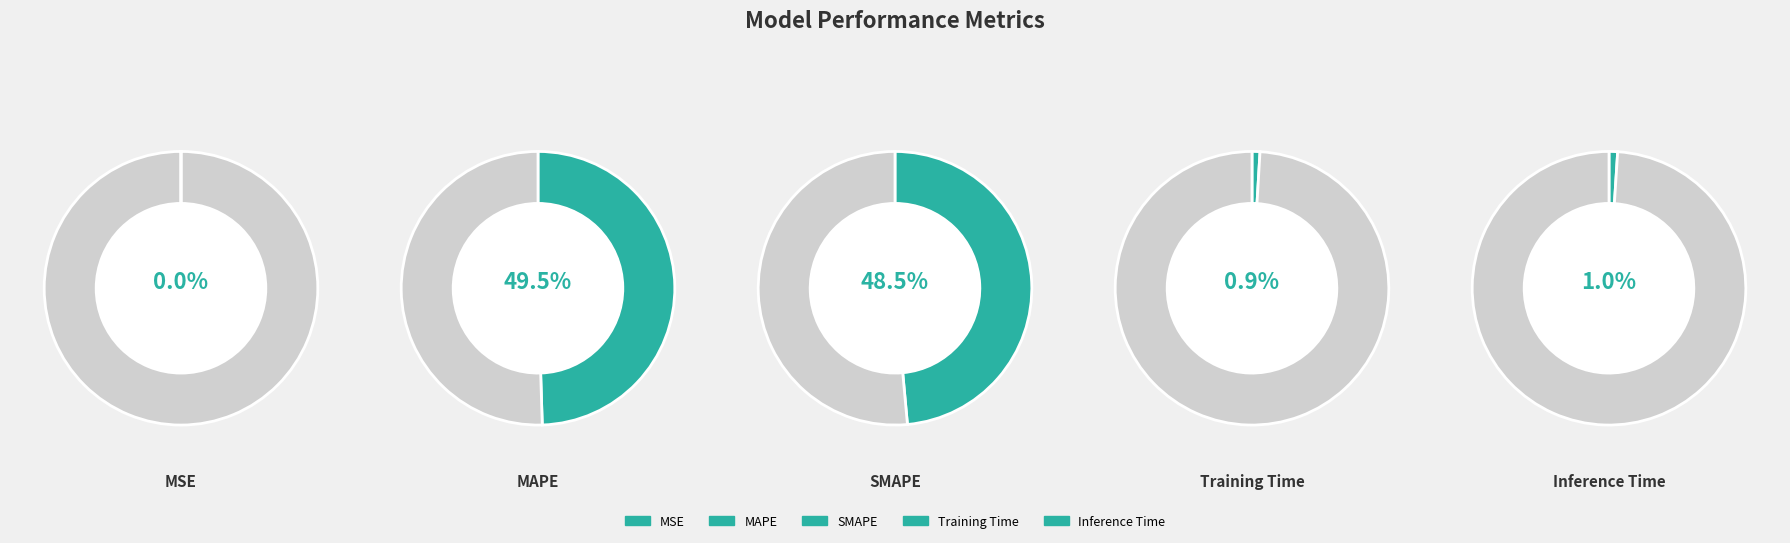

Which has a higher value, Training Time or SMAPE?

SMAPE